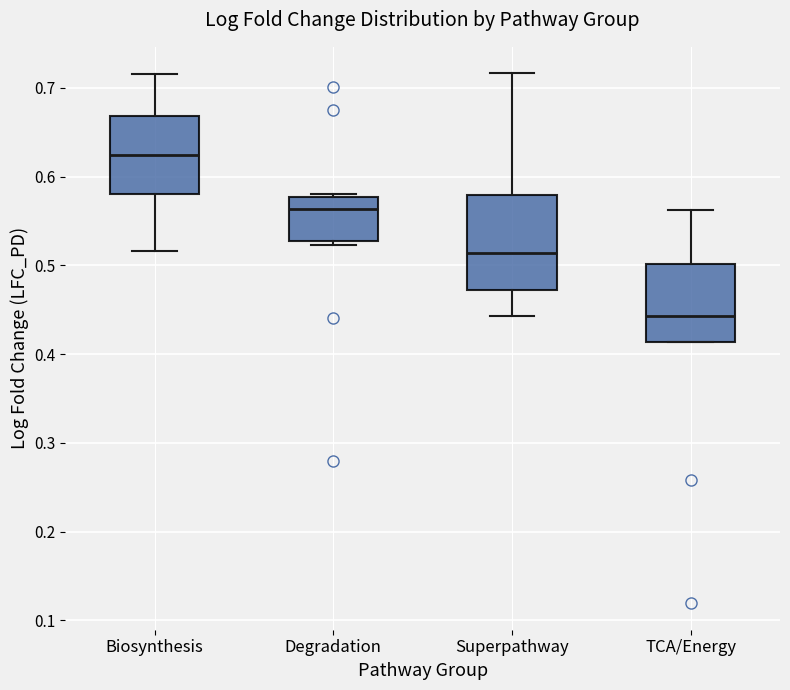

Which box has the highest median line?

Biosynthesis